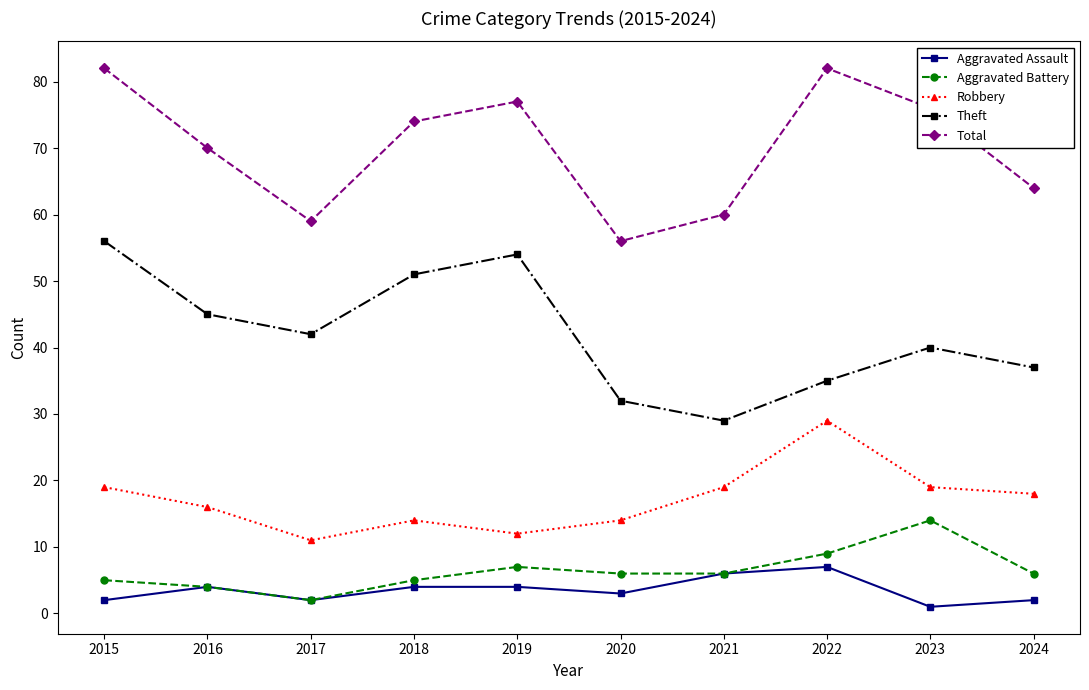

At which category does Robbery reach its first local valley?

2017